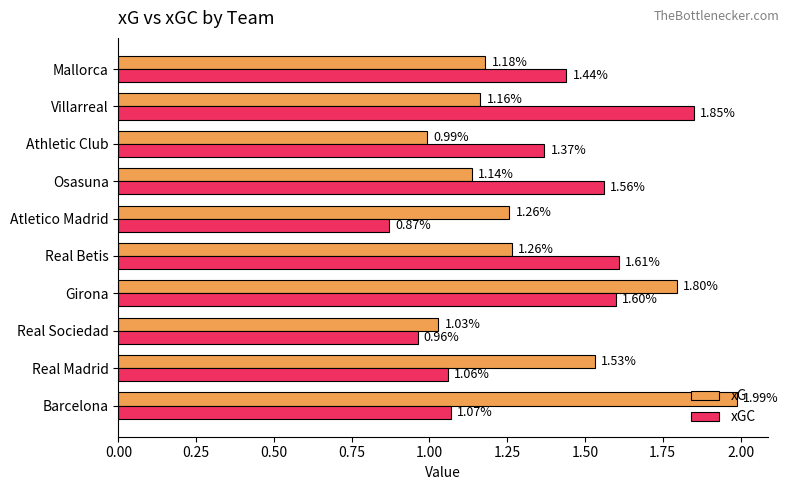

Which series changed the most between Athletic Club and Villarreal?

xGC